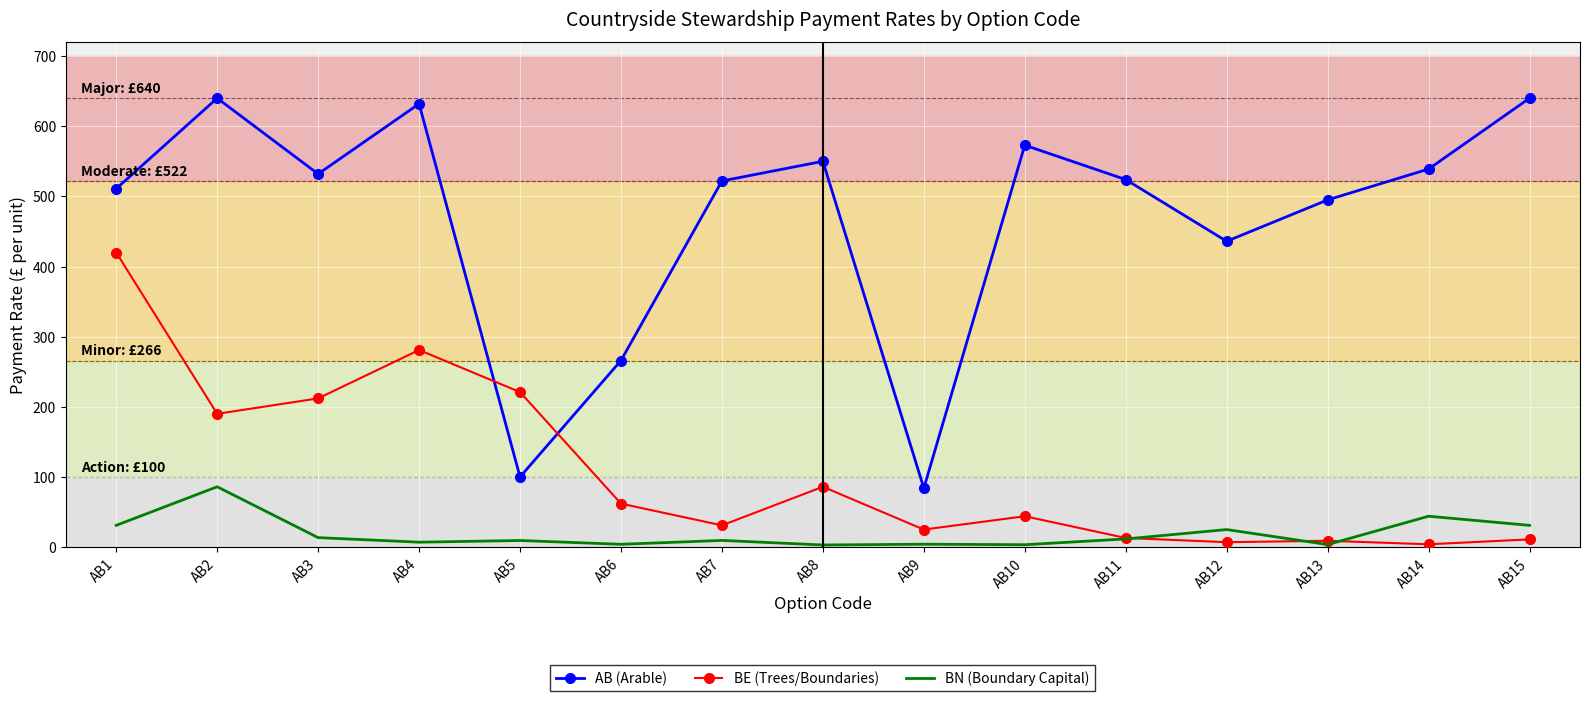

In AB (Arable), how many points are higher than both neighbors (excluding endpoints)?

4